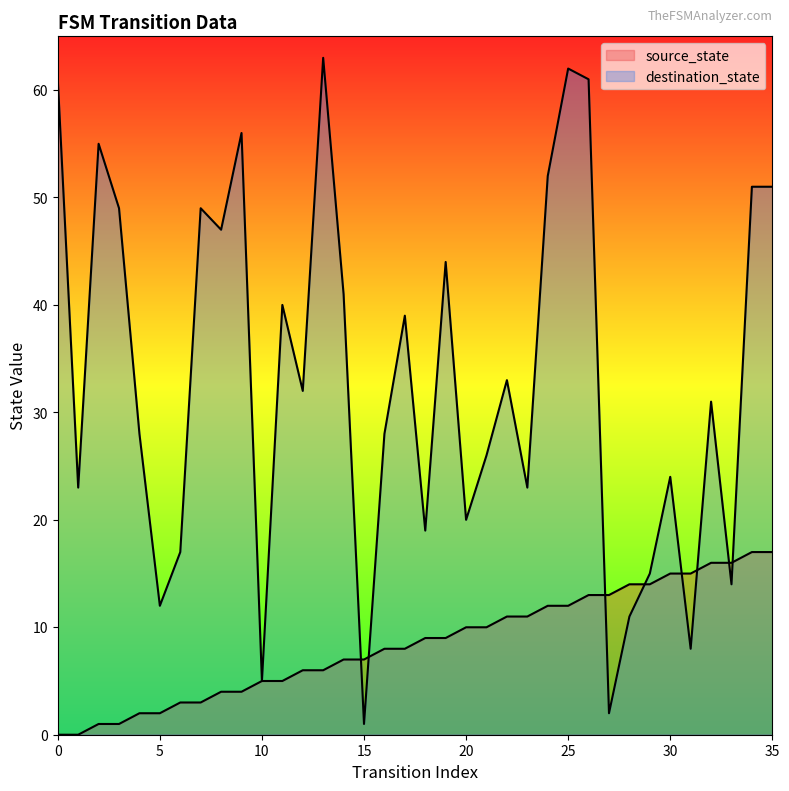

At which category does destination_state reach its first local valley?

1